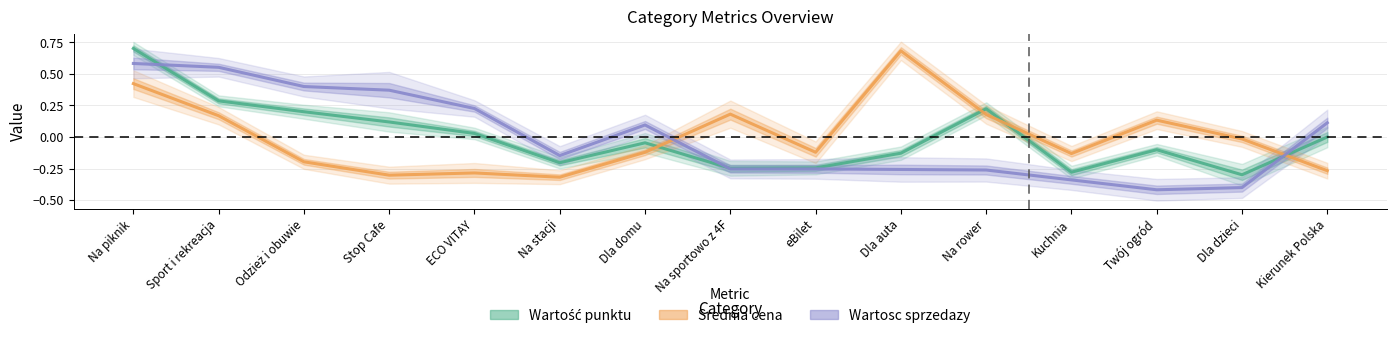

Count the number of data series in this chart.

3